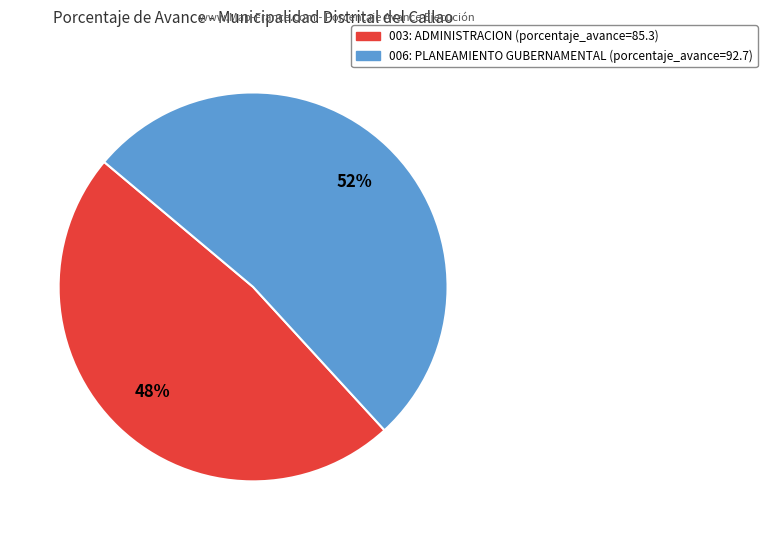

Is there any slice that represents more than half of the pie?

Yes